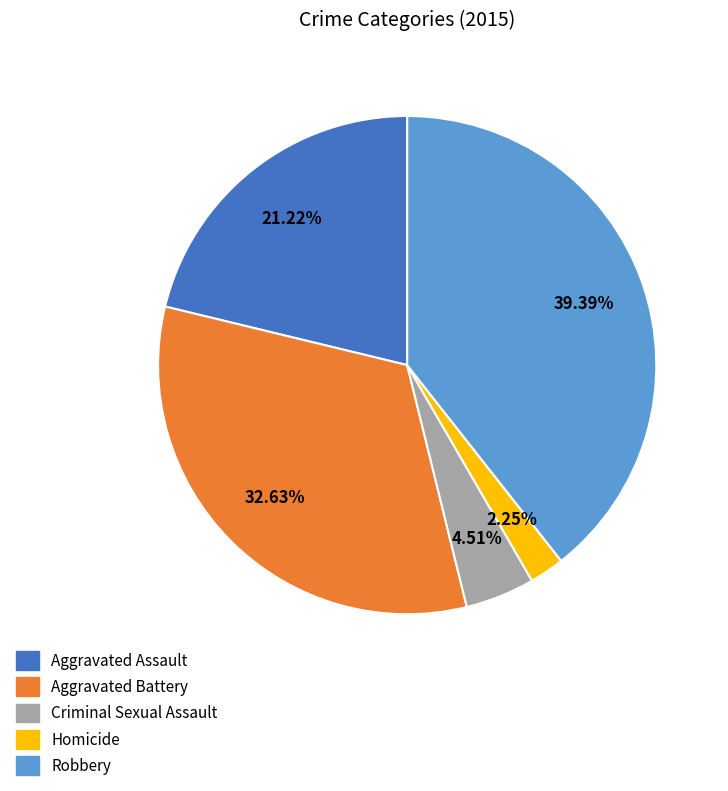

True or false: Aggravated Battery accounts for 33% of the total.

True